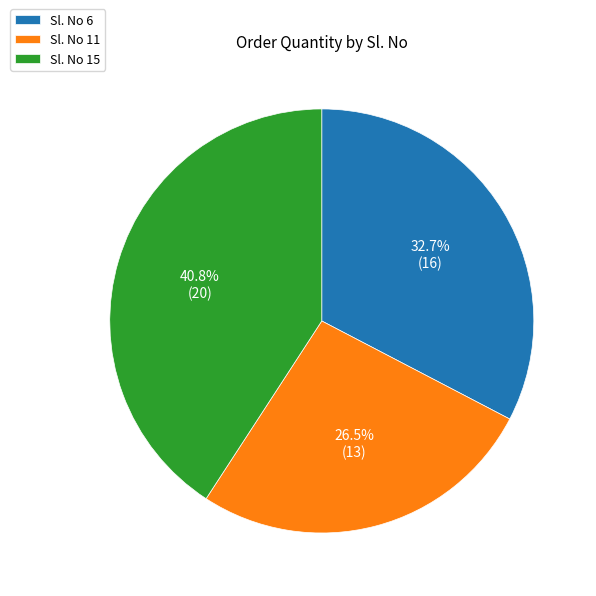

What is the largest slice in the pie chart?

Sl. No 15